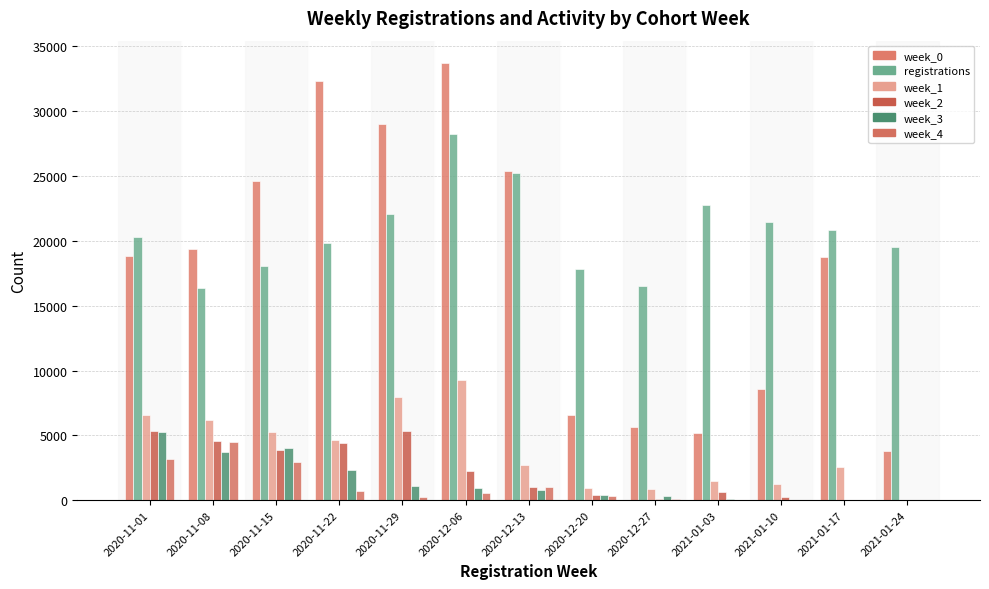

At which label does week_4 first exceed 321?

2020-11-01